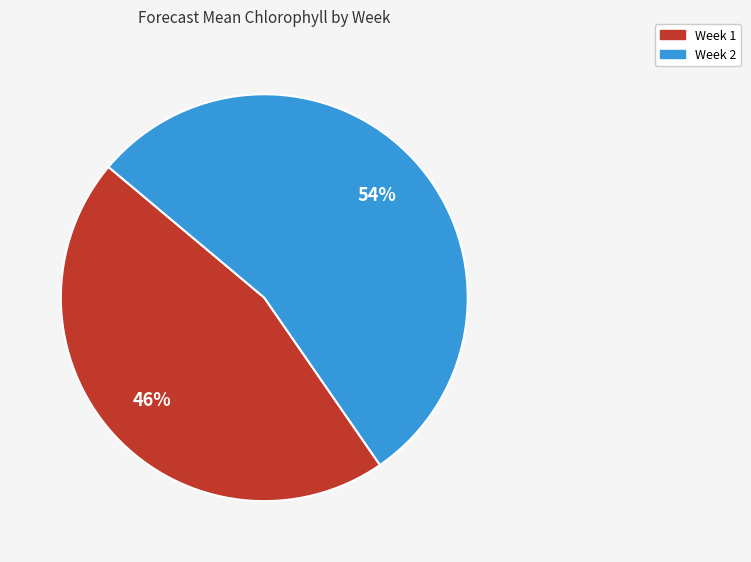

Is it true that Week 2 is 65% of the pie?

False